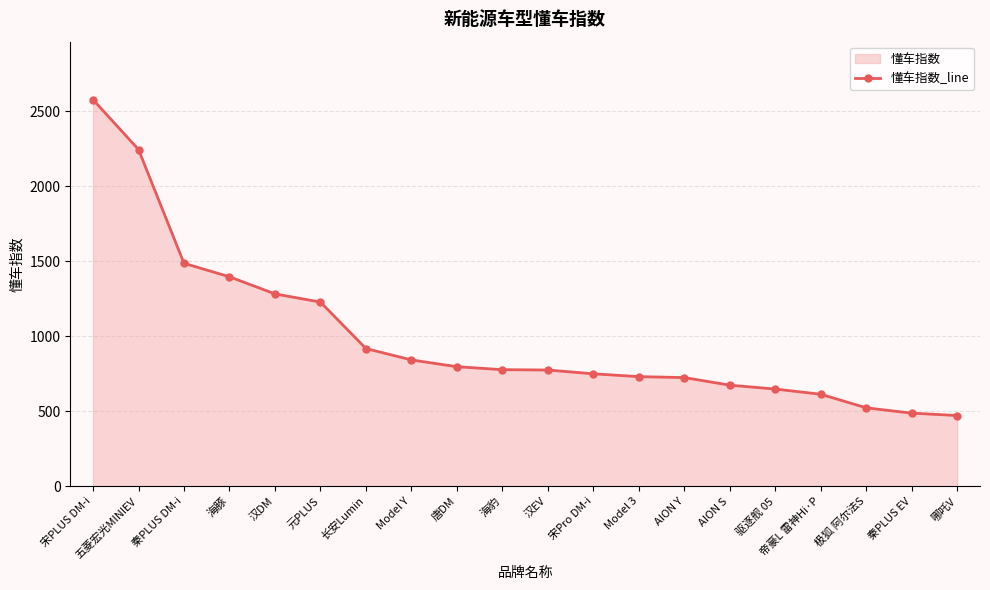

Is it true that the value at 哪吒V is 129.0?

False